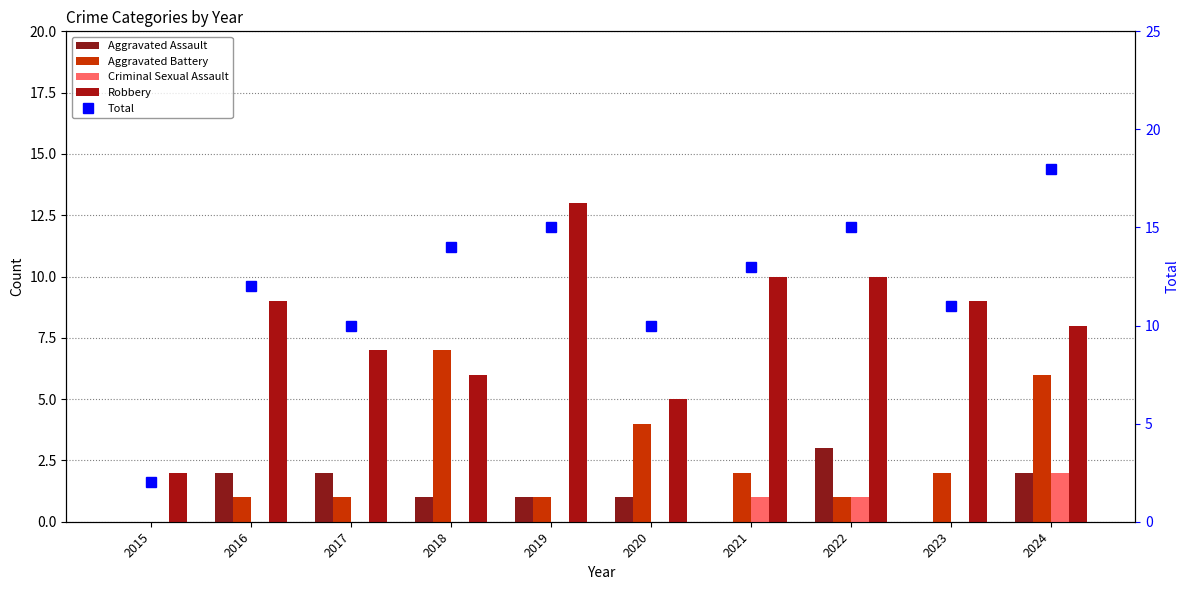

True or false: Total has a value of 15 at 2019.

True